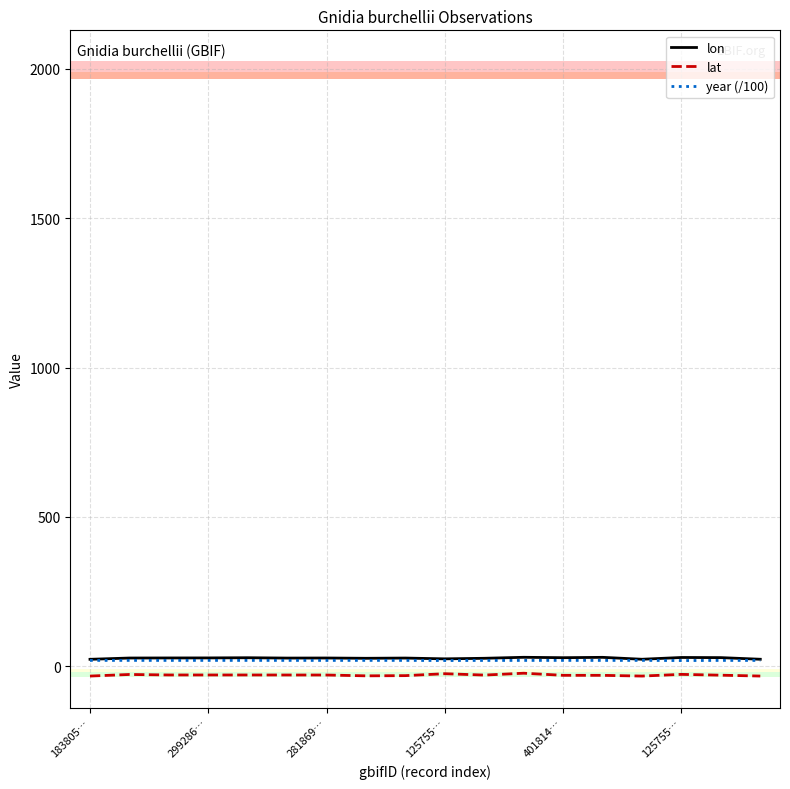

True or false: lat and lon intersect in this chart.

False